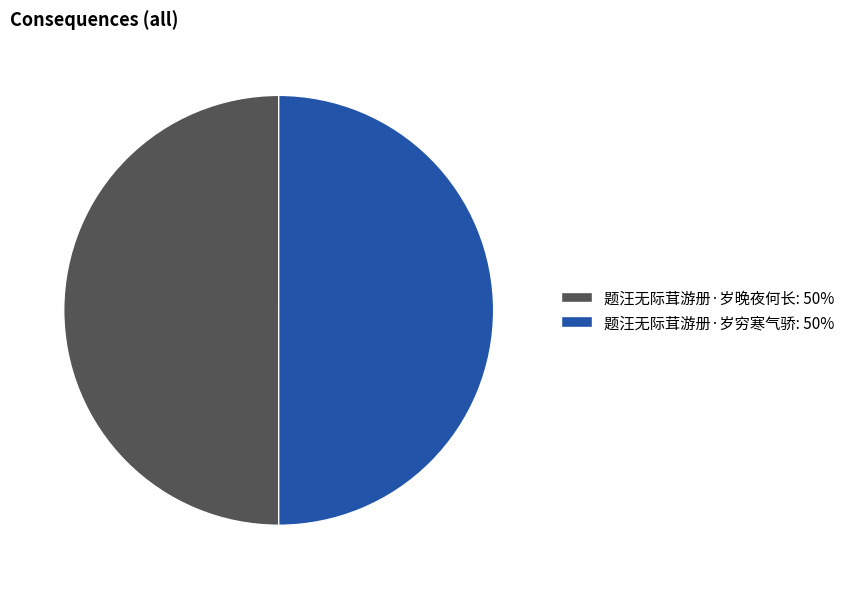

What is the ratio of the value at 题汪无际茸游册·岁穷寒气骄: 50% to the value at 题汪无际茸游册·岁晚夜何长: 50%?

1.0